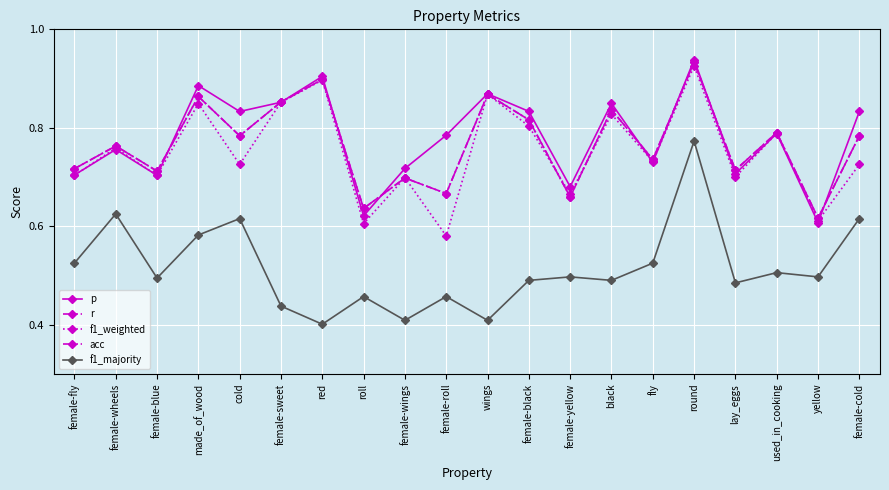

How many interior local peaks does the f1_weighted series have?

8